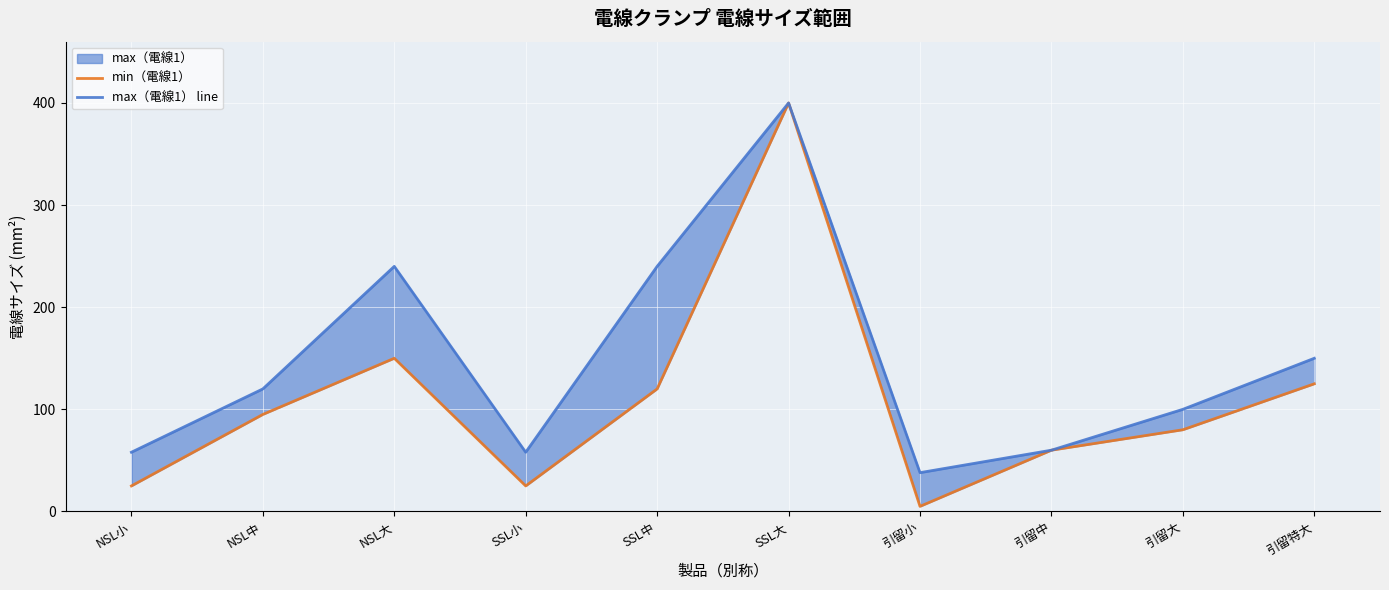

True or false: min（電線1） and max（電線1） line intersect in this chart.

False